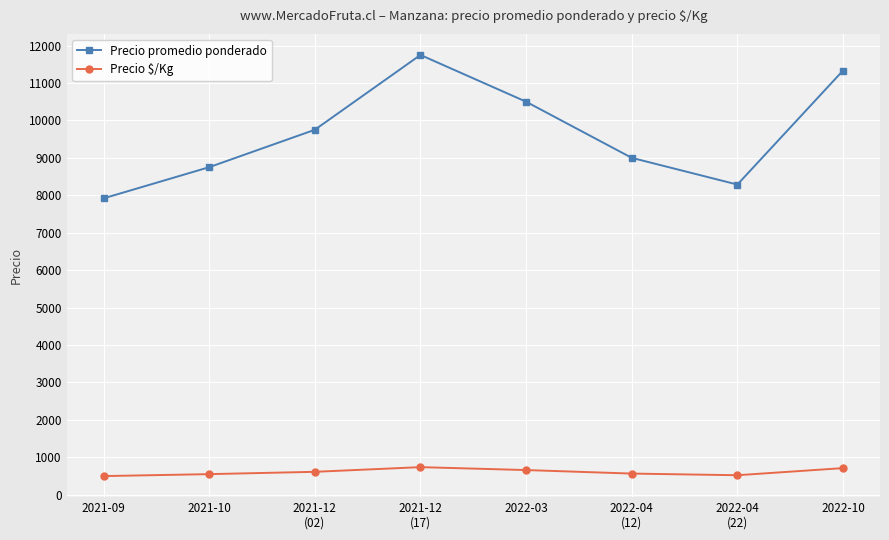

Which series has the largest range (max minus min)?

Precio promedio ponderado